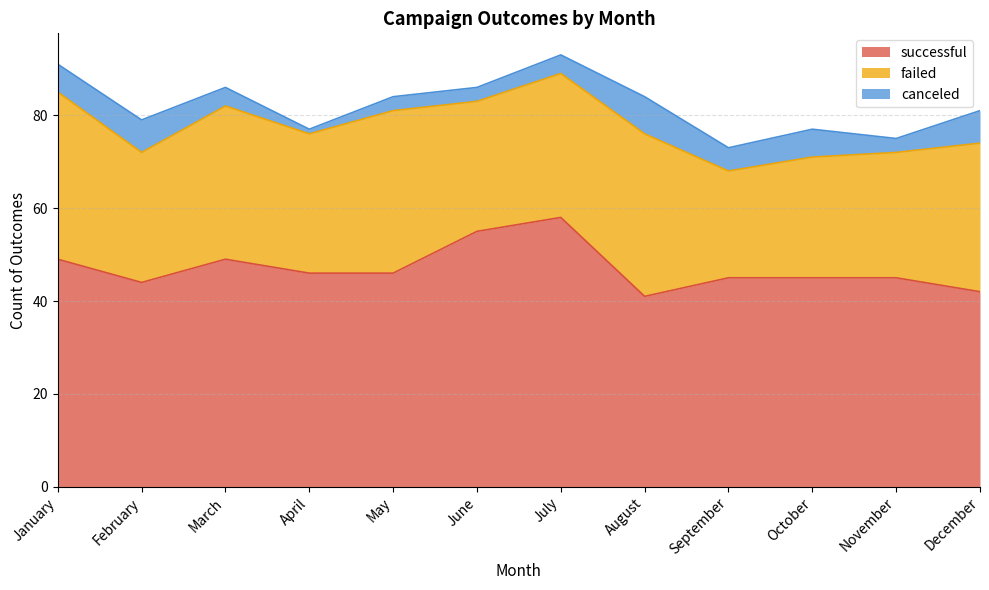

What is the lowest value of the failed series?

23